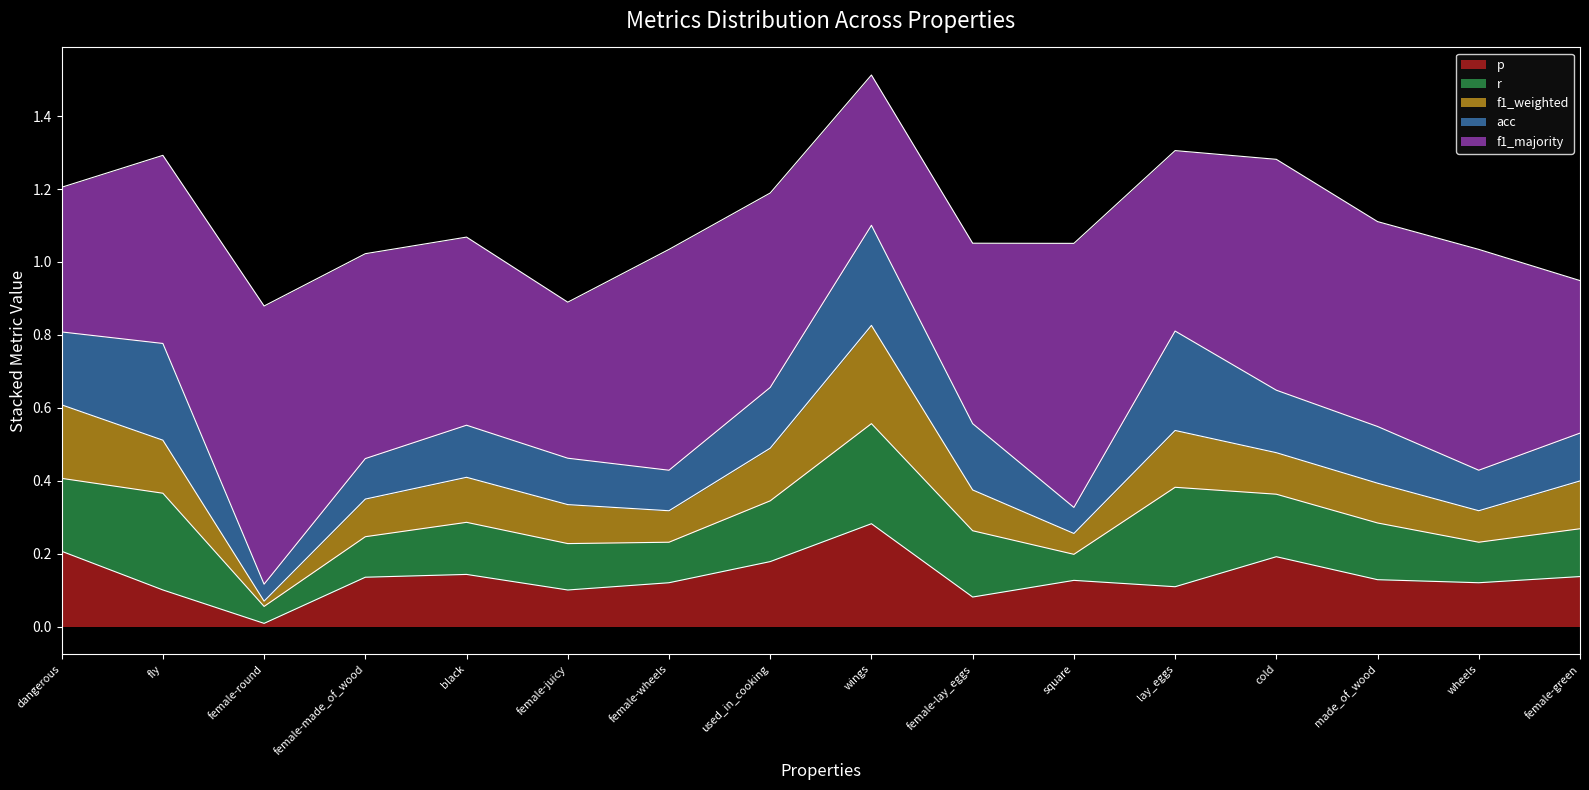

Is it true that f1_majority equals 0.1 at fly?

False